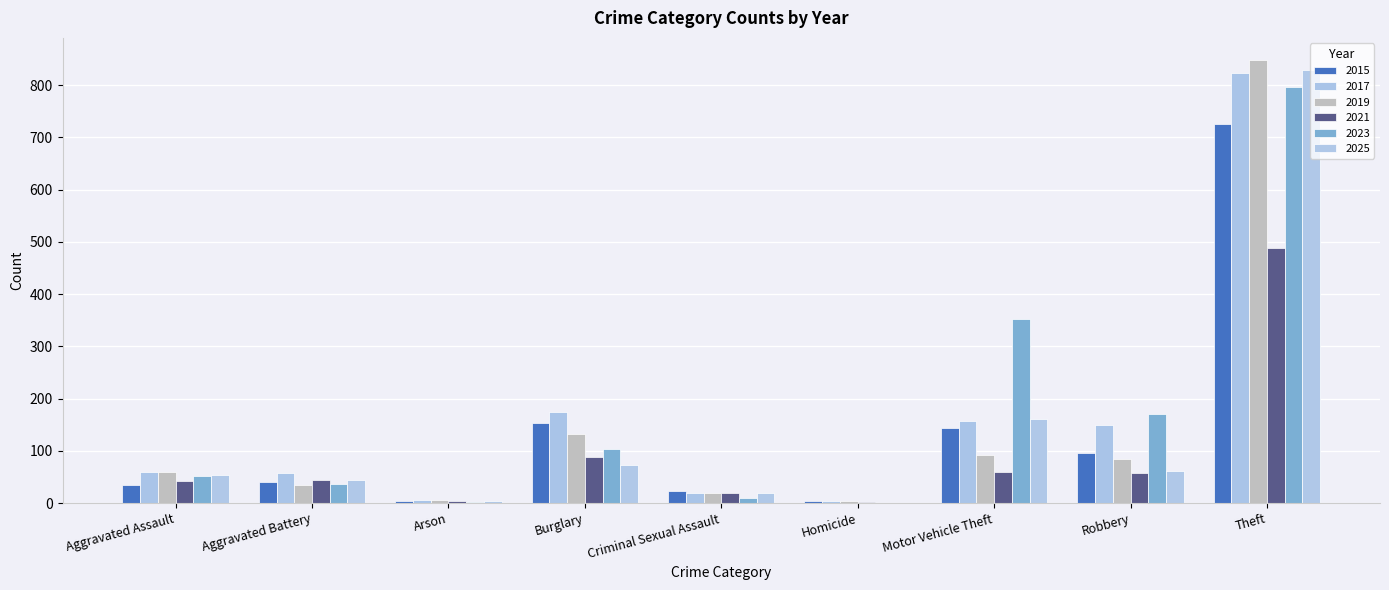

Reading left to right, list all the values displayed in this chart.

2015: Aggravated Assault=34	Aggravated Battery=41	Arson=4	Burglary=153	Criminal Sexual Assault=24	Homicide=4	Motor Vehicle Theft=143	Robbery=95	Theft=726
2017: Aggravated Assault=60	Aggravated Battery=58	Arson=6	Burglary=174	Criminal Sexual Assault=19	Homicide=4	Motor Vehicle Theft=158	Robbery=149	Theft=823
2019: Aggravated Assault=60	Aggravated Battery=34	Arson=5	Burglary=132	Criminal Sexual Assault=19	Homicide=4	Motor Vehicle Theft=92	Robbery=84	Theft=848
2021: Aggravated Assault=42	Aggravated Battery=45	Arson=4	Burglary=88	Criminal Sexual Assault=19	Homicide=2	Motor Vehicle Theft=60	Robbery=58	Theft=489
2023: Aggravated Assault=52	Aggravated Battery=36	Arson=2	Burglary=103	Criminal Sexual Assault=10	Homicide=1	Motor Vehicle Theft=353	Robbery=170	Theft=797
2025: Aggravated Assault=53	Aggravated Battery=44	Arson=3	Burglary=72	Criminal Sexual Assault=20	Homicide=1	Motor Vehicle Theft=161	Robbery=61	Theft=828